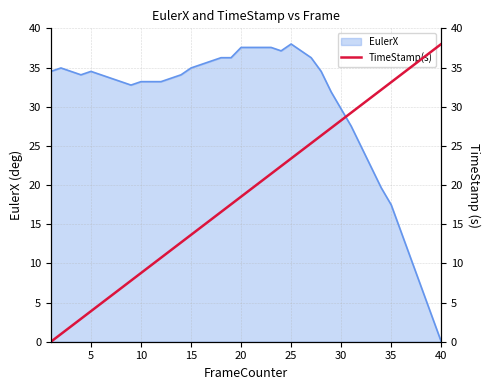

What is the highest value of the EulerX series?

38.0